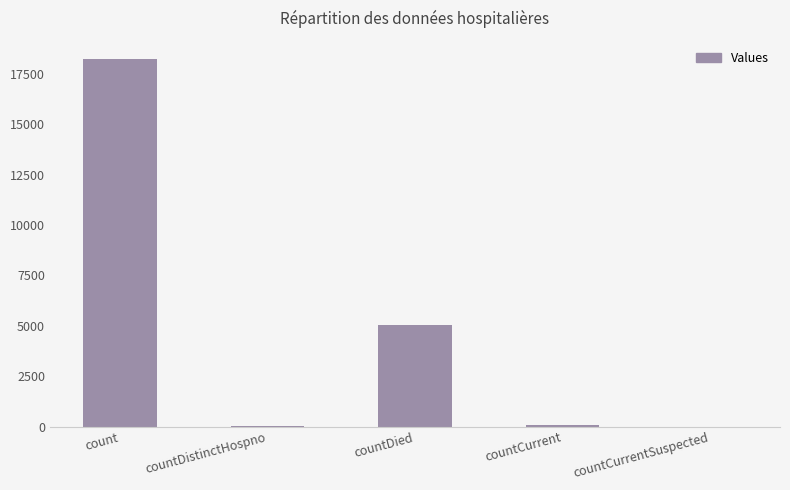

What is the sum of the values at count and countCurrentSuspected?

18239